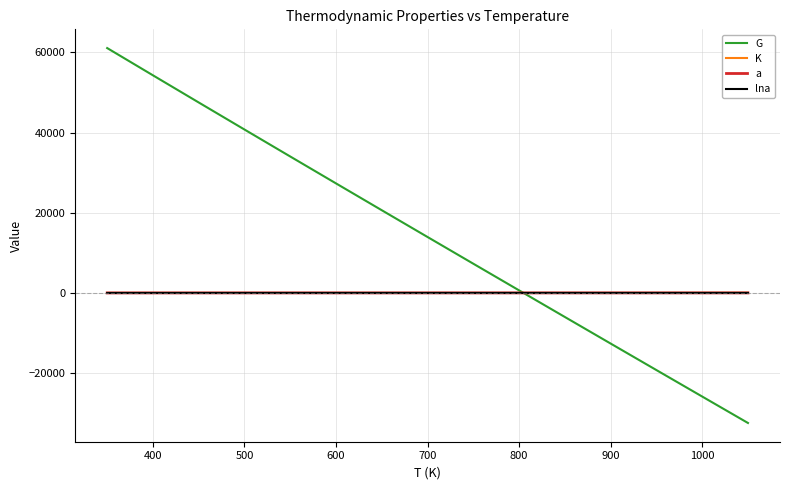

Which series has the largest total across all categories?

G